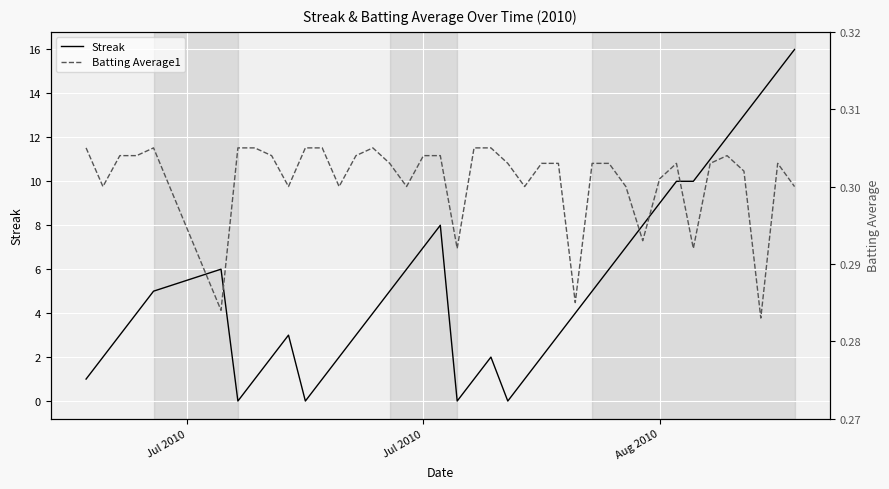

What is the maximum value for Streak?

16